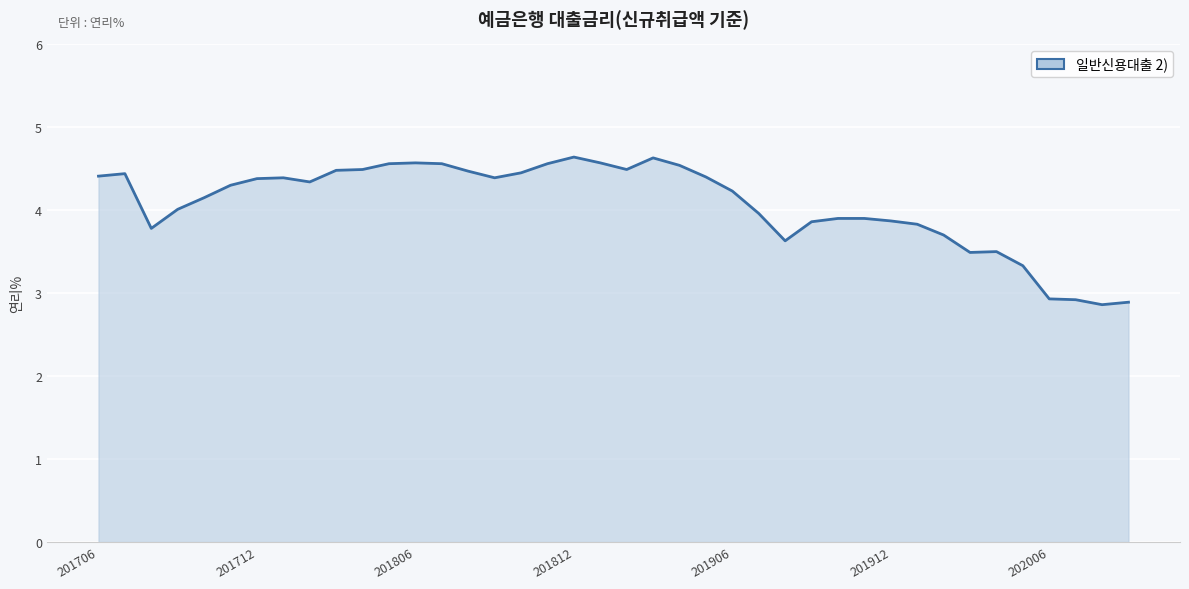

What is the smallest value displayed?

2.9